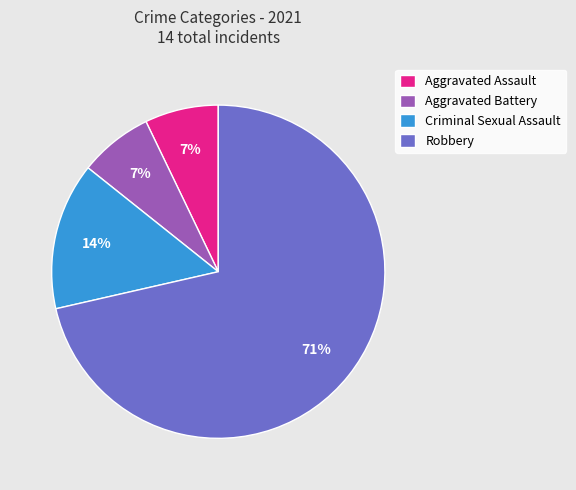

What is the largest slice in the pie chart?

Robbery